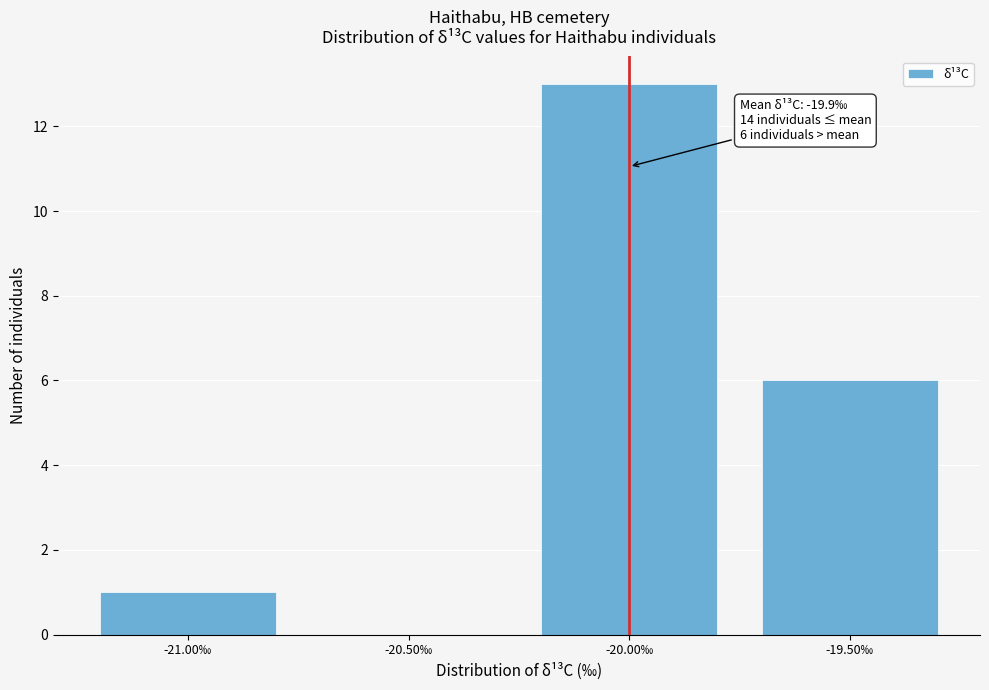

Reading left to right, what are all the values shown in this chart?

-21.00‰=1	-20.50‰=0	-20.00‰=13	-19.50‰=6